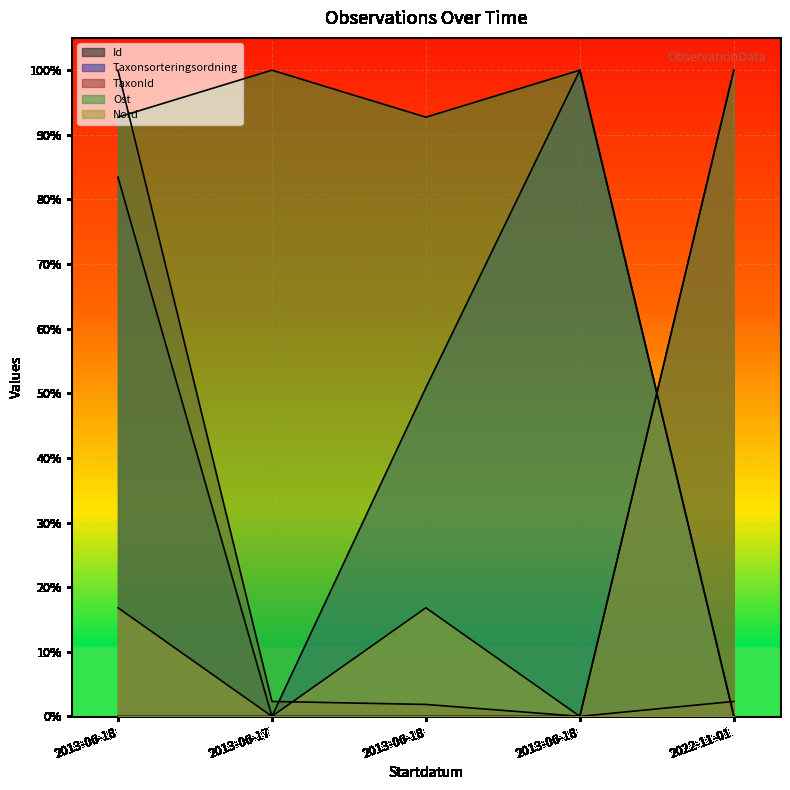

Where is Taxonsorteringsordning nearest to the value 0?

2013-06-17